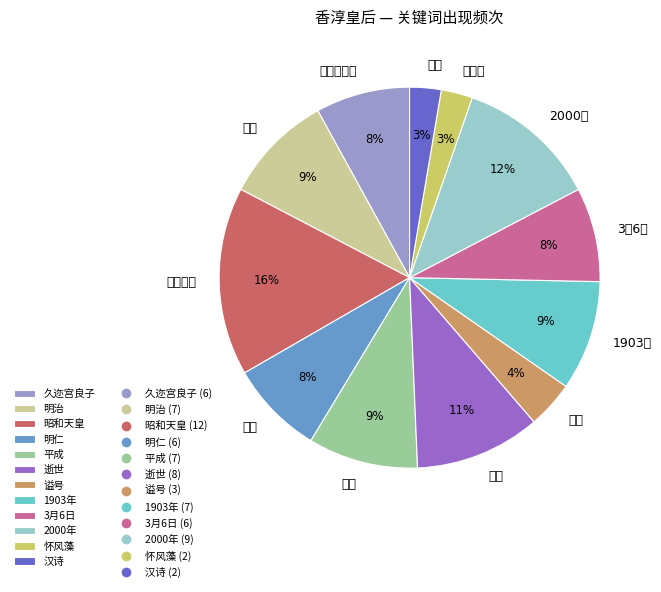

The 3月6日 slice represents 8% of the pie. True or false?

True